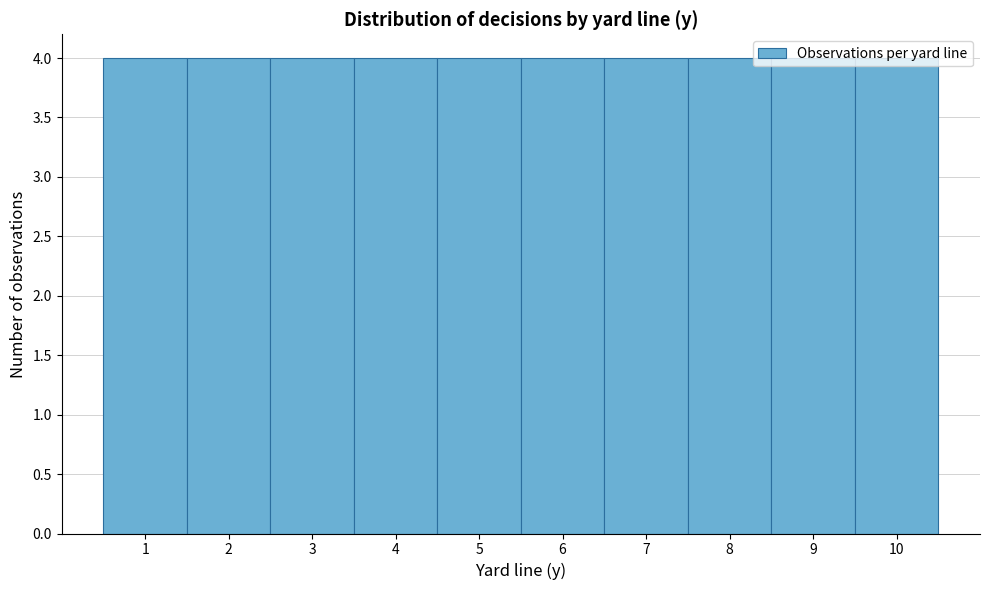

Reading left to right, list every bar in this chart as the range it spans on the x-axis followed by its height. The values are not printed on the chart, so give them approximately, as read against the axis.

0.5 to 1.5: 4
1.5 to 2.5: 4
2.5 to 3.5: 4
3.5 to 4.5: 4
4.5 to 5.5: 4
5.5 to 6.5: 4
6.5 to 7.5: 4
7.5 to 8.5: 4
8.5 to 9.5: 4
9.5 to 10.5: 4